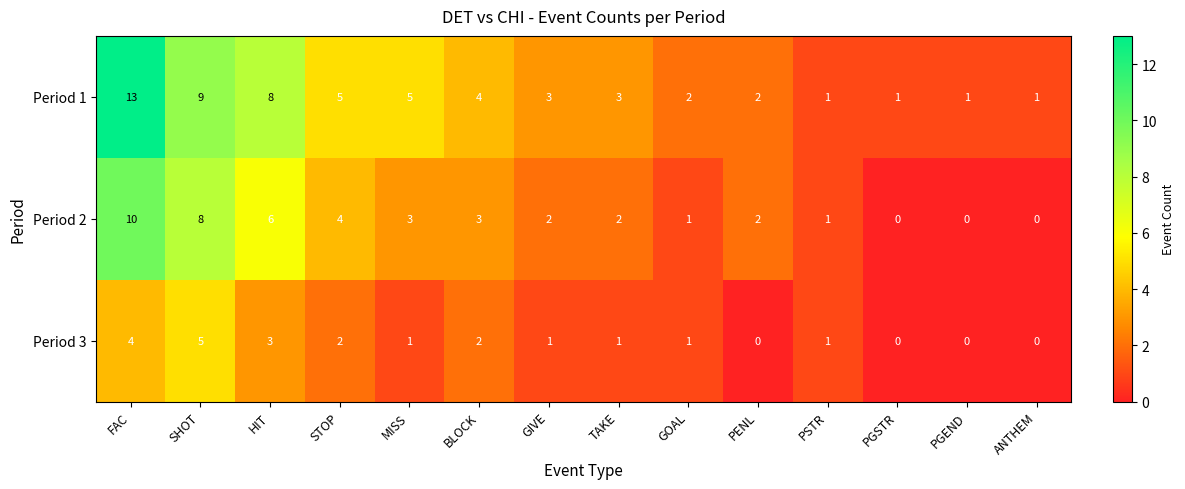

What is the maximum value shown in the chart?

13